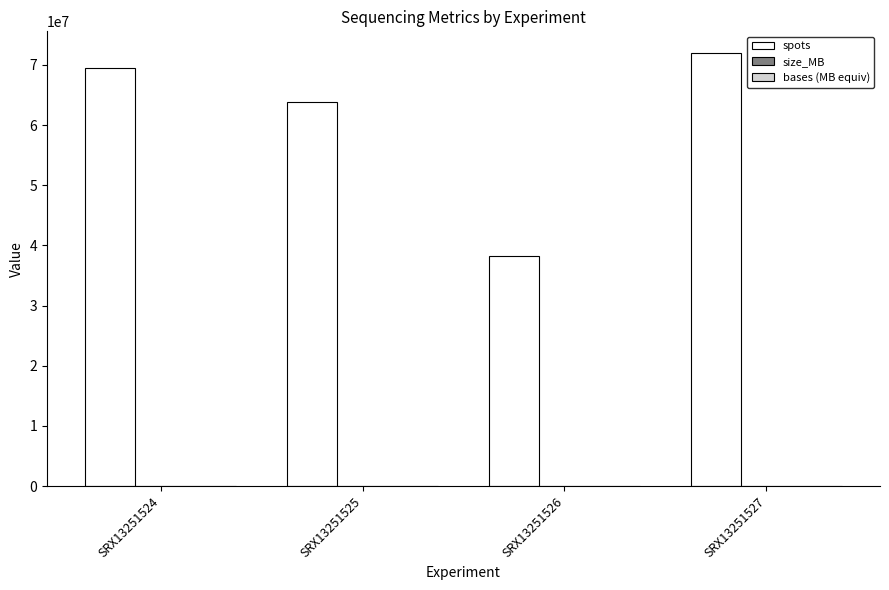

What is the maximum value for spots?

71994223.0